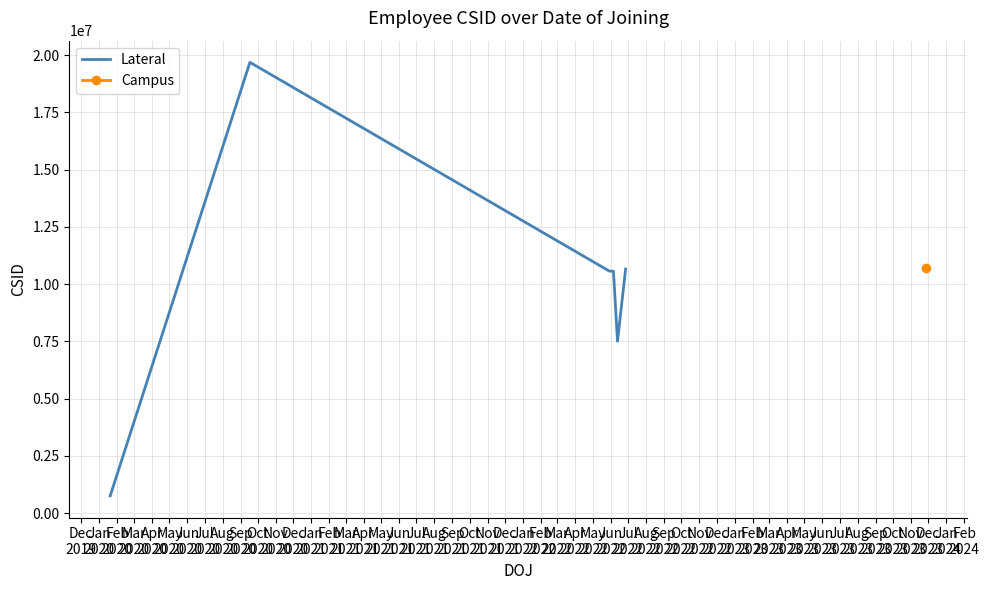

What is the highest value of the Lateral series?

19684365